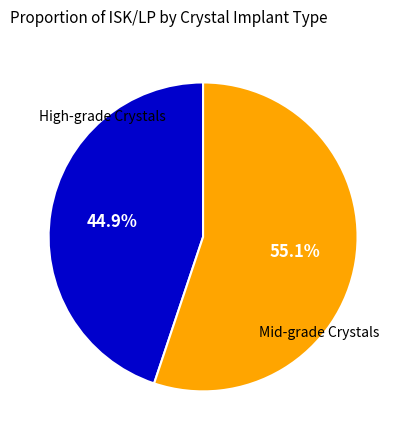

Is there any slice that represents more than half of the pie?

Yes